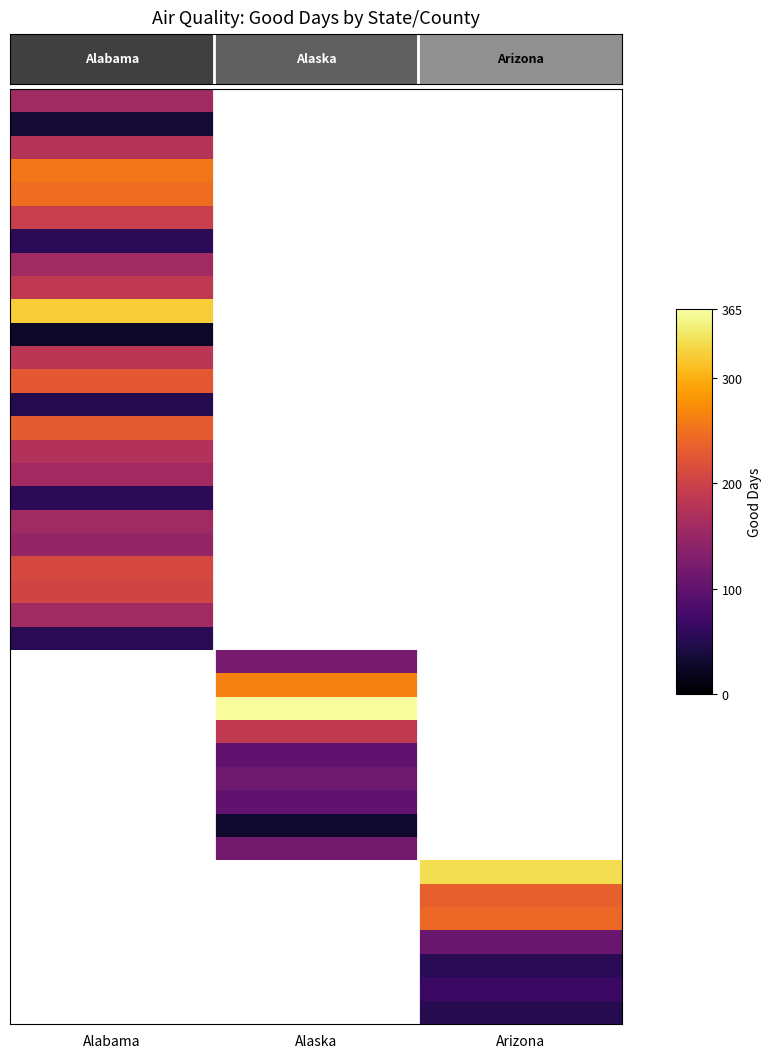

What is the difference between the highest and lowest values at Alabama?

295.0